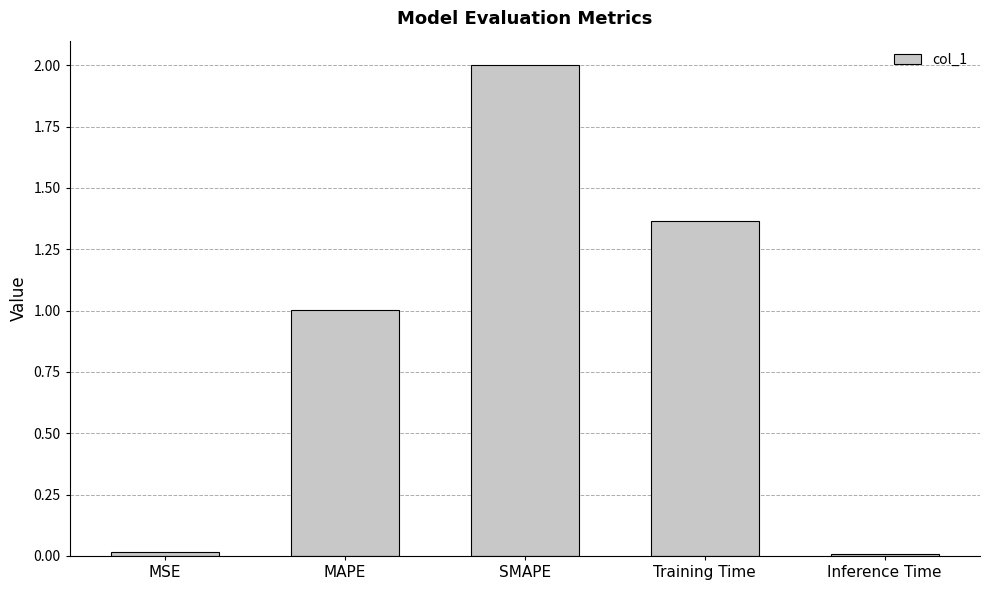

What is the sum of all values?

4.4